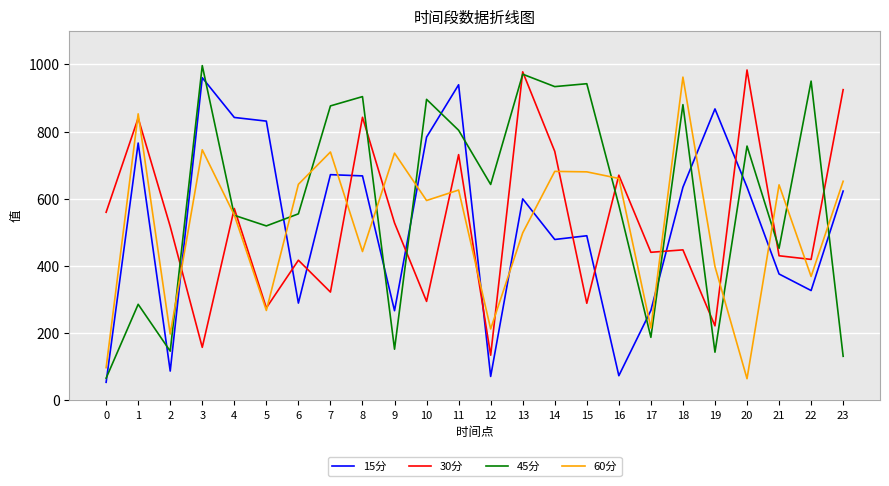

At which label does 60分 first exceed 625?

1